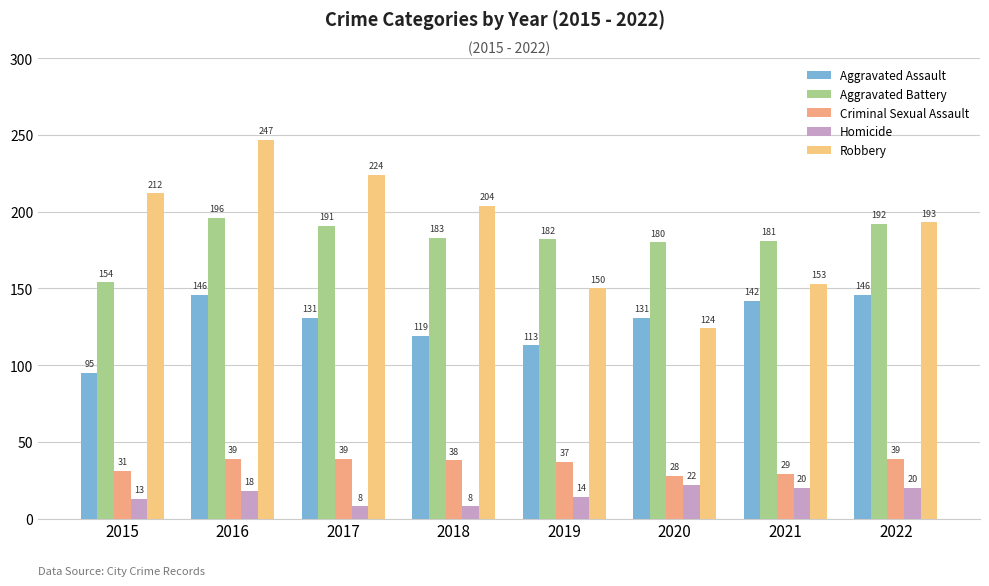

What is the smallest value displayed?

8